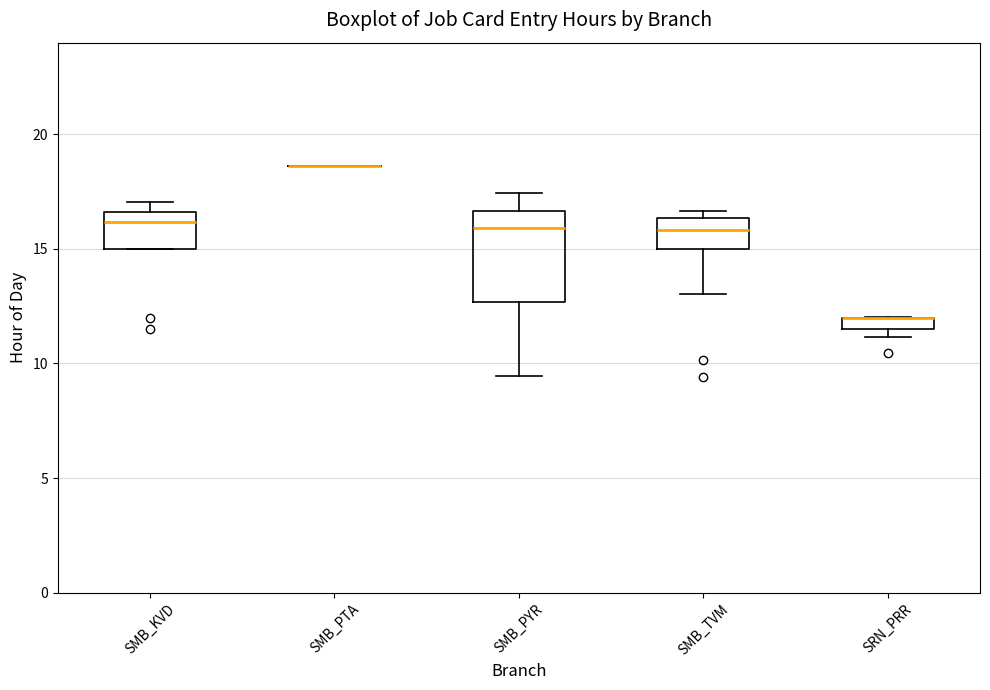

Comparing the boxes themselves (not the whiskers), which one is the tallest?

SMB_PYR